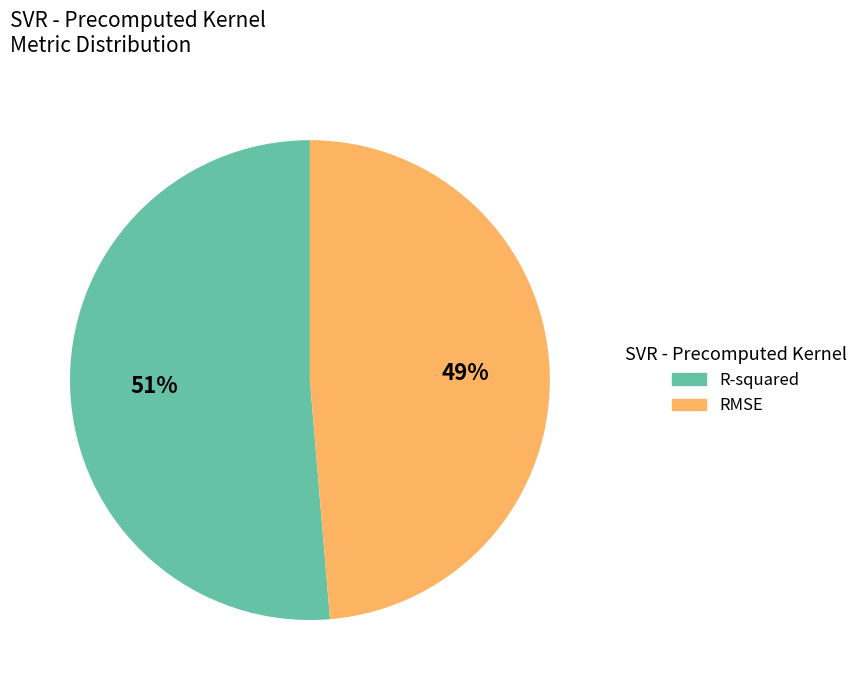

Is RMSE the majority of the pie?

No